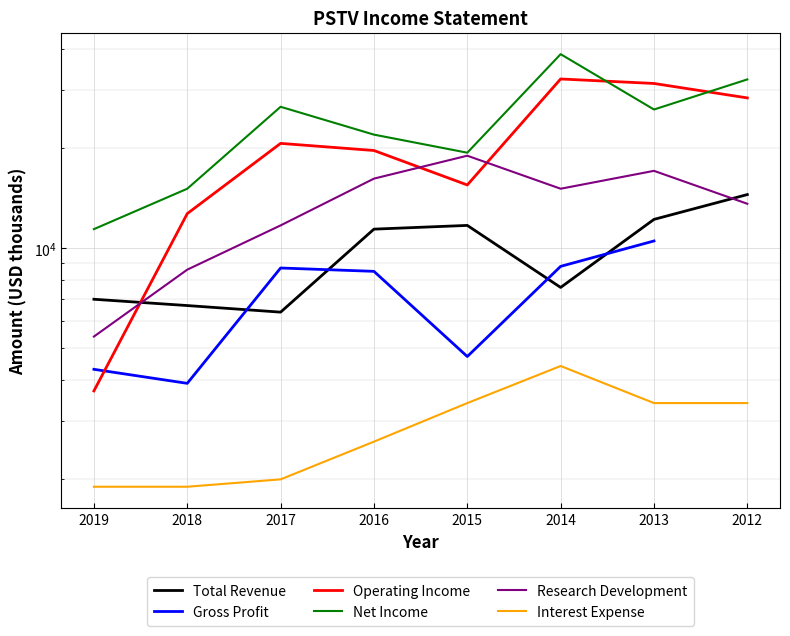

Between 2016 and 2014, which series saw the biggest shift?

Net Income